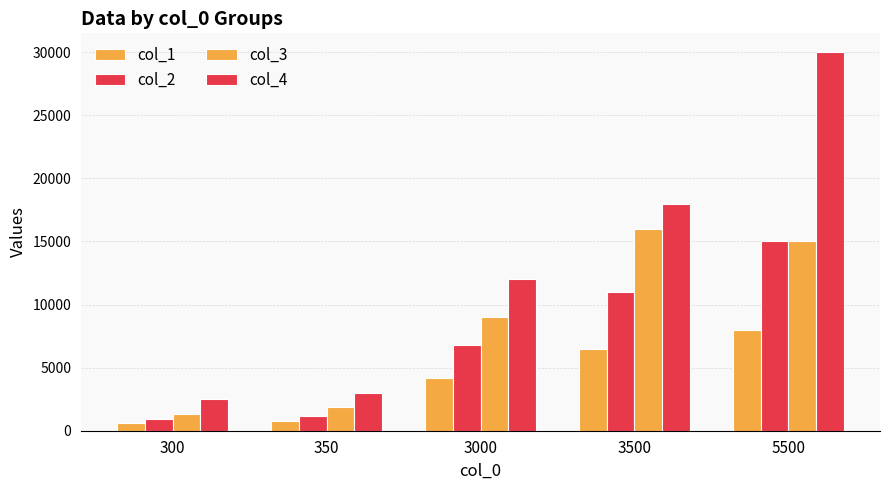

How many data points does each series have?

5